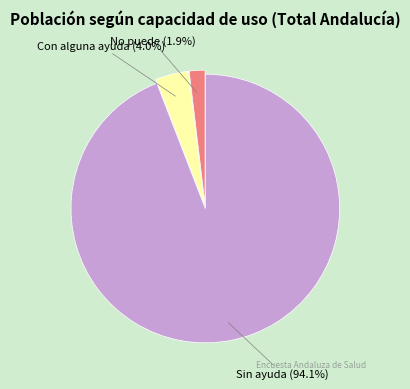

Does any single category account for the majority?

Yes